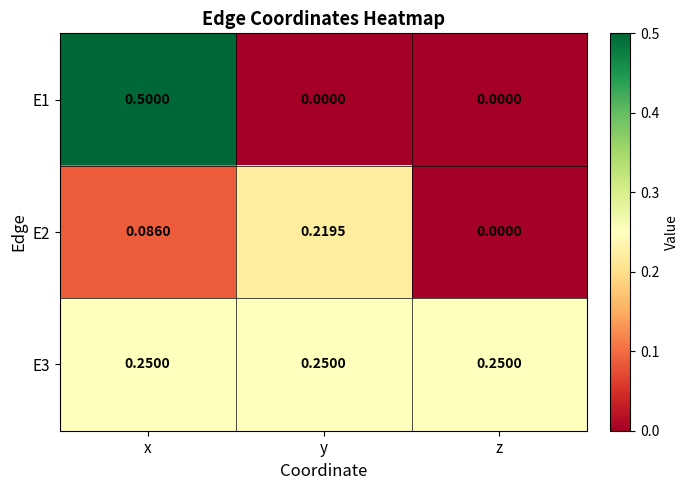

Is the value of E2 at z greater than the value of E3 at z?

No